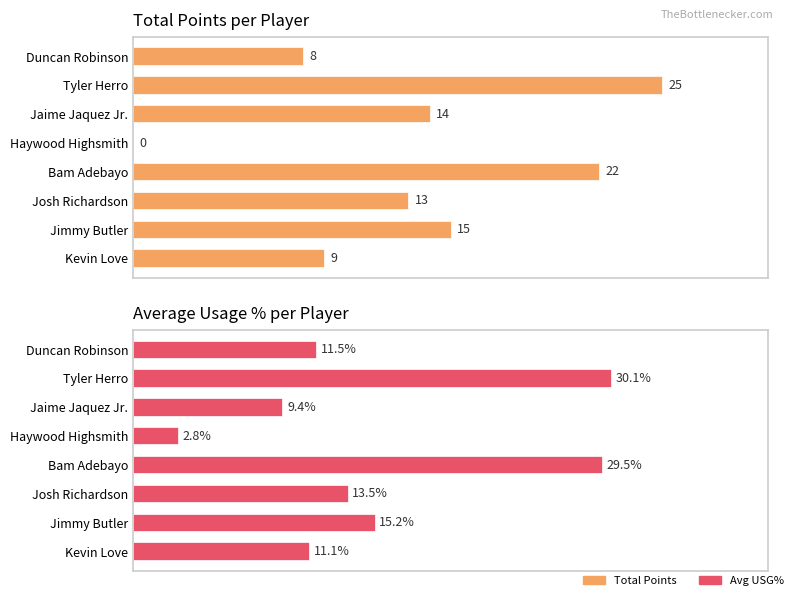

How many data points in Total Points are above 14?

3